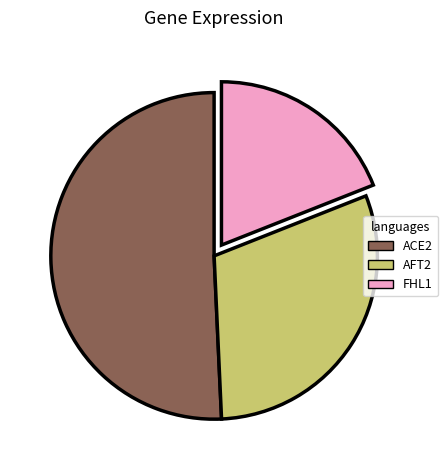

Count the number of slices in the pie.

3